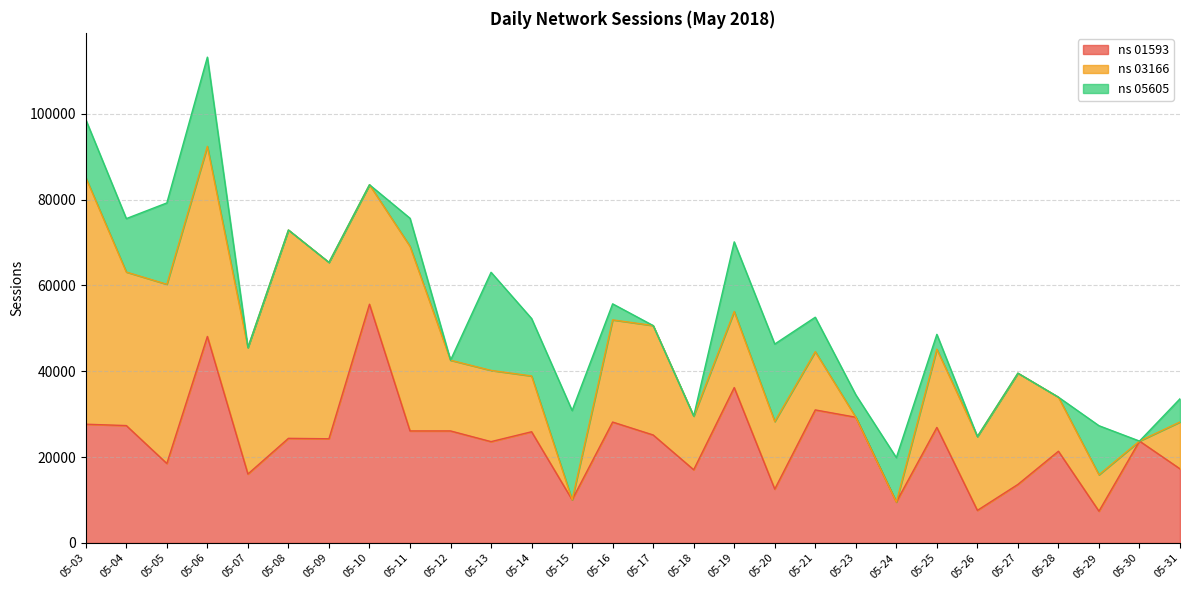

Which series ends up on top after the final intersection of ns 03166 and ns 01593?

ns 01593